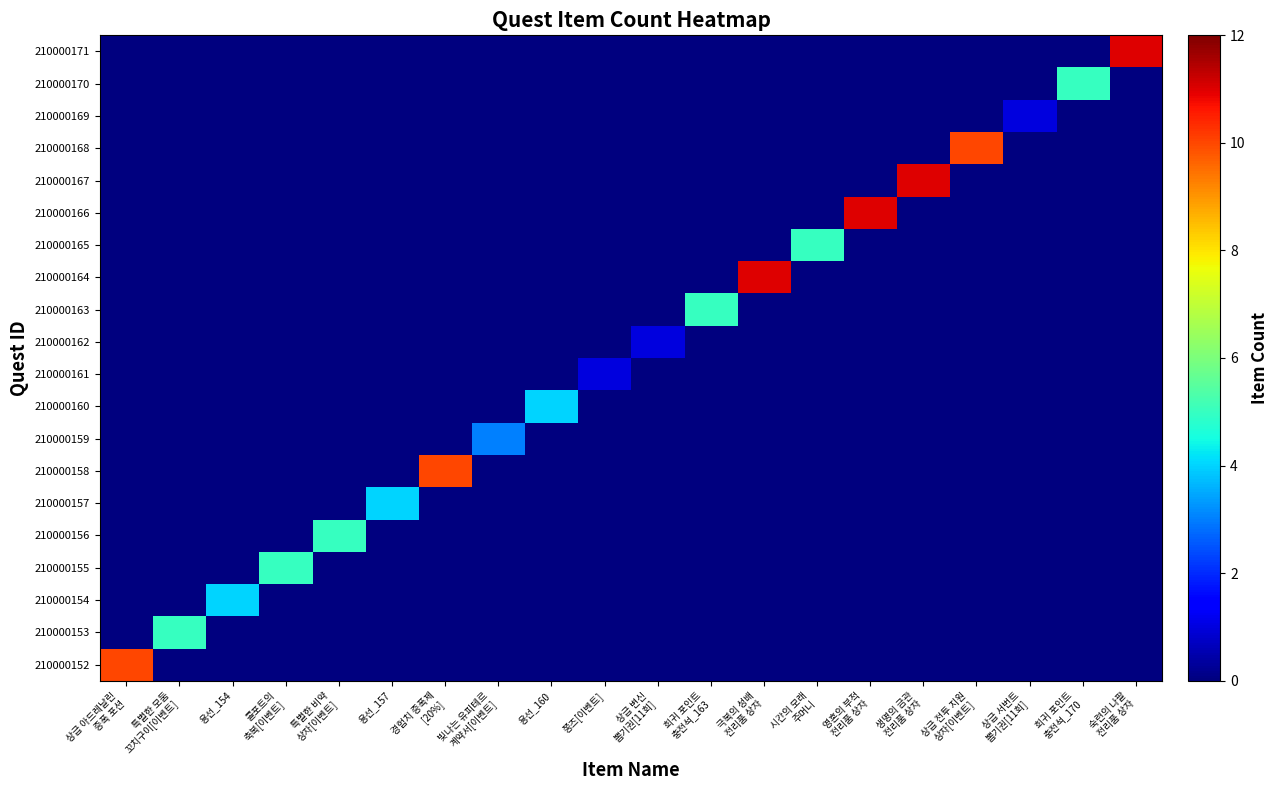

At how many categories does at least one series exceed 10?

4